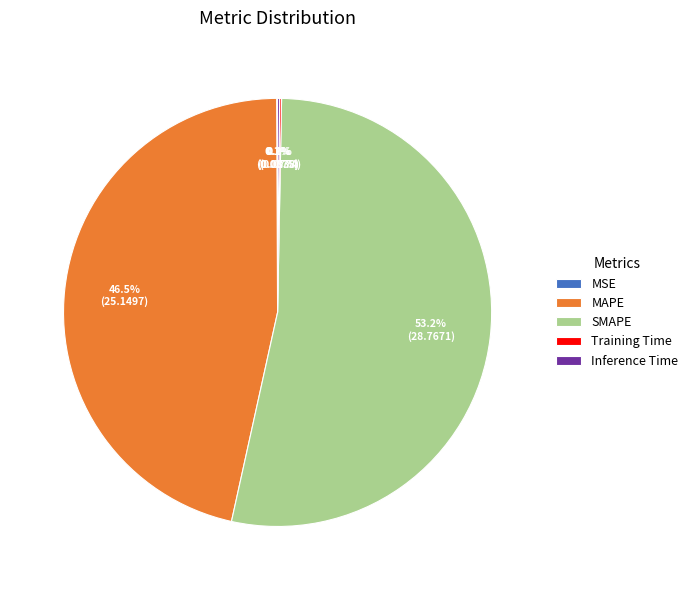

Which category accounts for the majority?

SMAPE